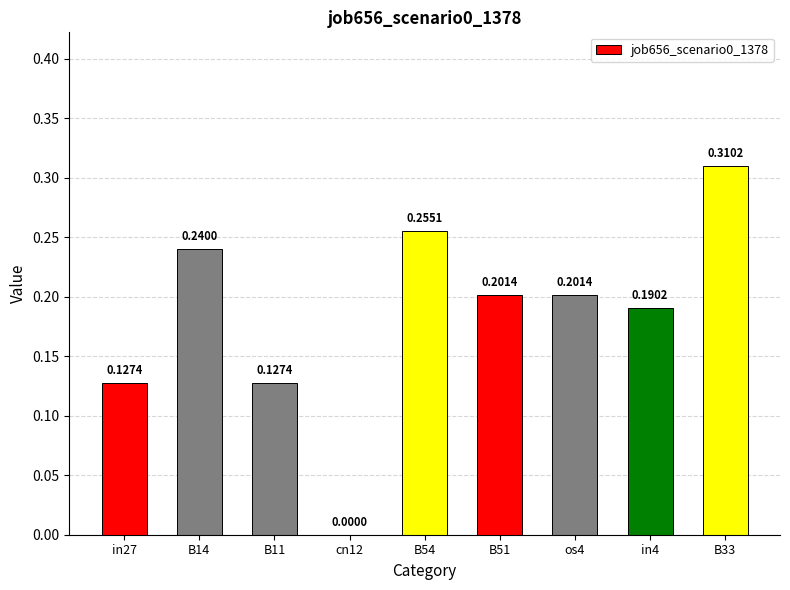

Between in4 and B51, which is larger?

B51